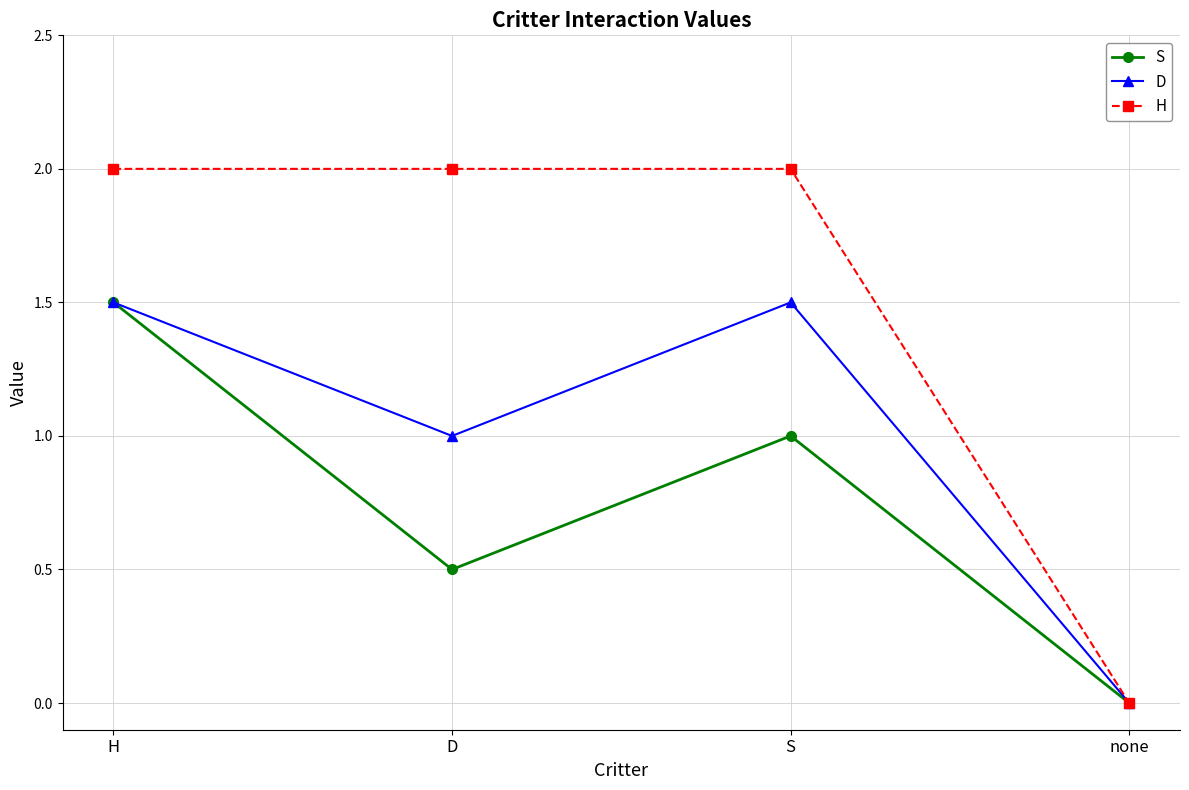

Rank the categories by S value from highest to lowest.

H, S, D, none